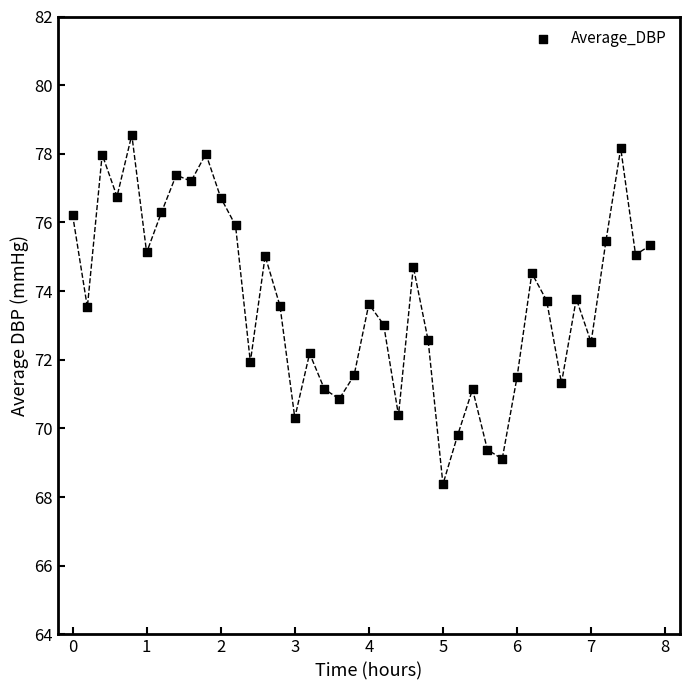

What is the range of Y values (max minus min)?

10.2